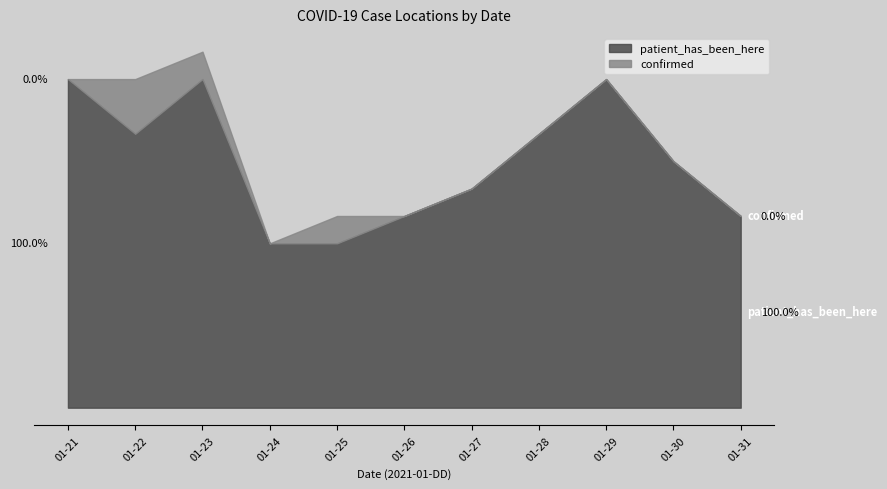

True or false: patient_has_been_here and confirmed intersect in this chart.

False